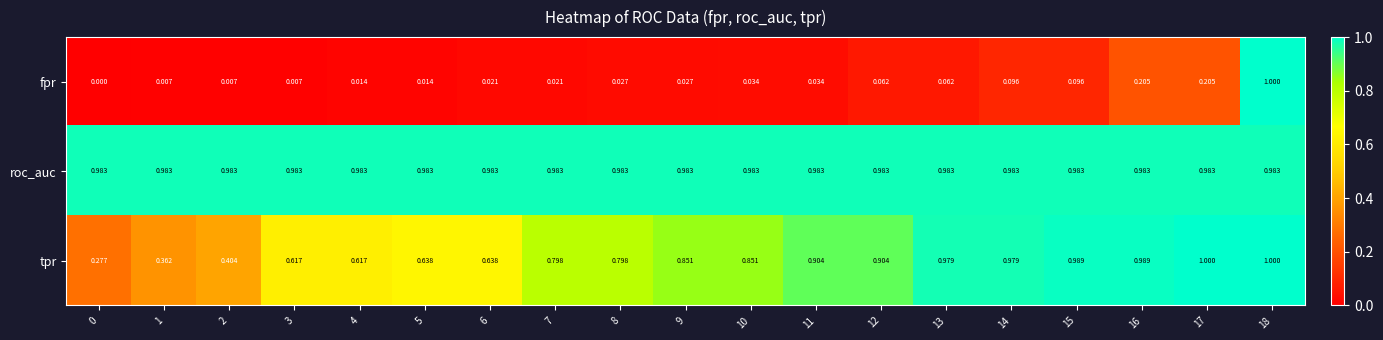

At 0, list the series in order from largest to smallest.

roc_auc, tpr, fpr